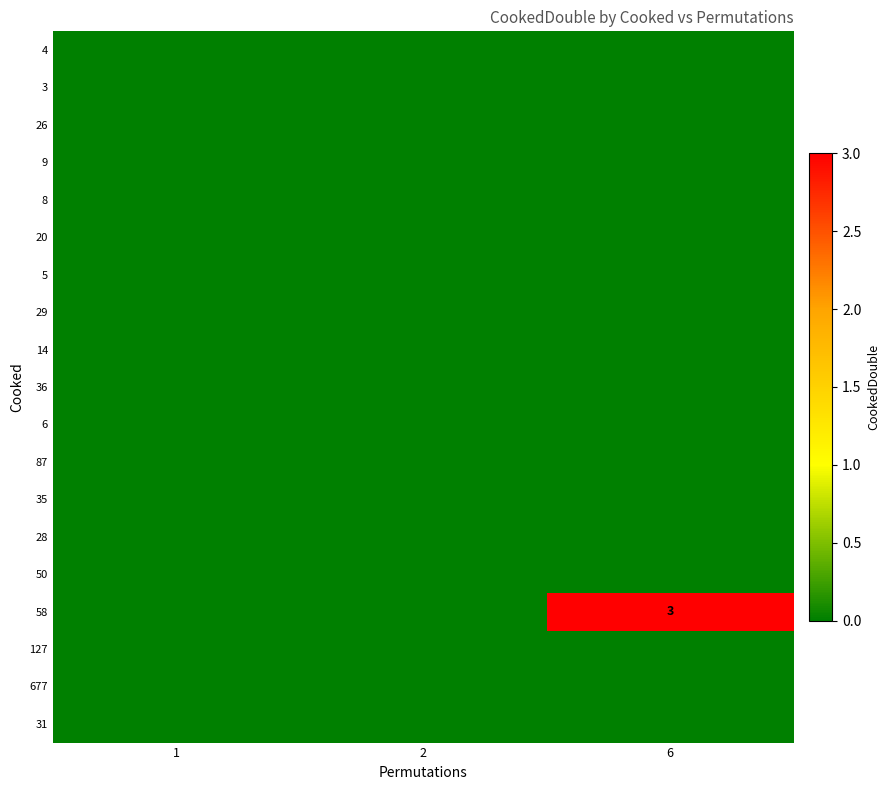

What is the total value across all series at 6?

3